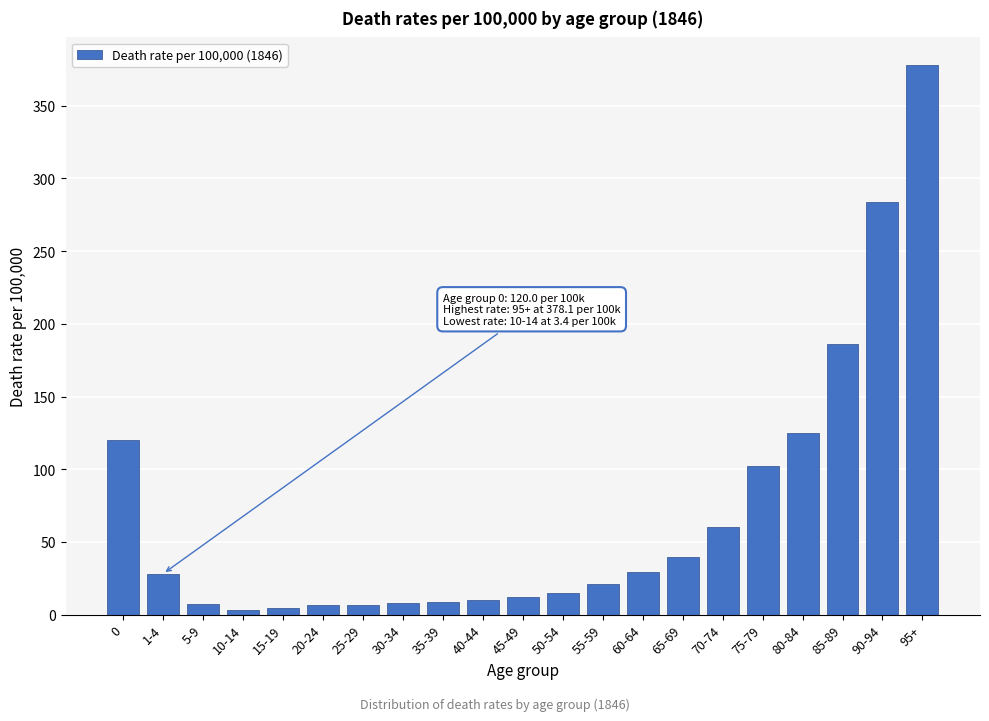

What is the sum of the values at 35-39 and 1-4?

37.1